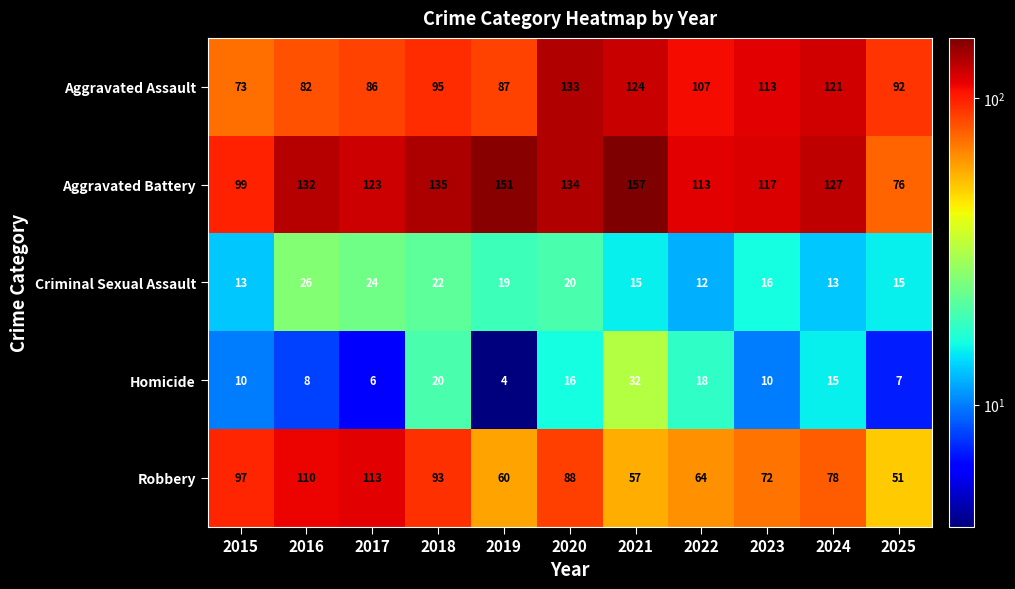

At how many categories does at least one series exceed 57?

11